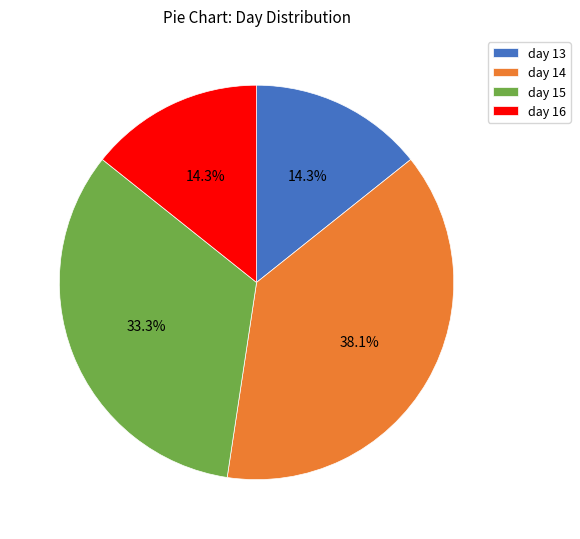

Which category has the biggest portion of the pie?

day 14